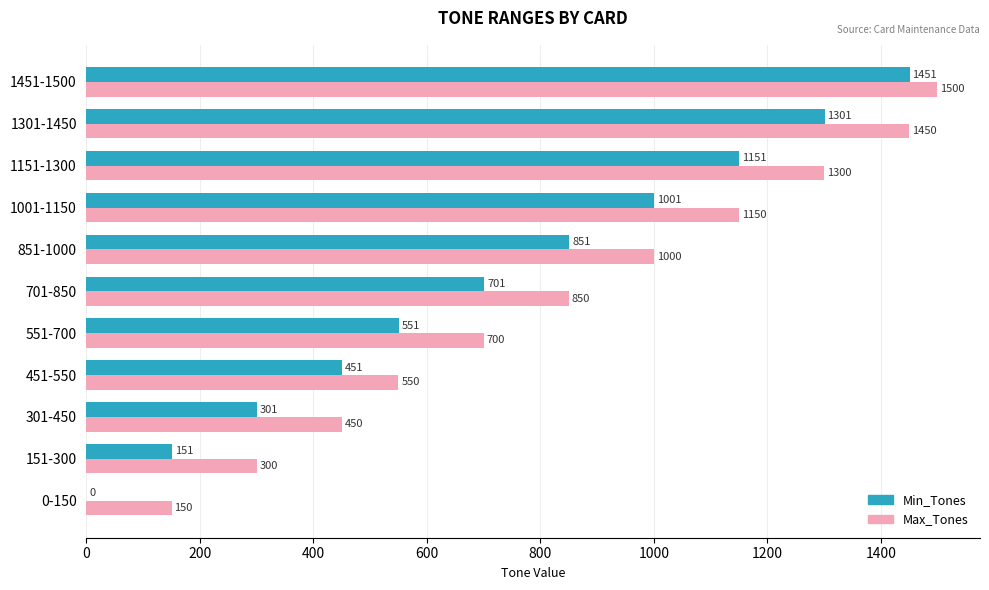

What are all the series names shown in the legend?

Min_Tones, Max_Tones